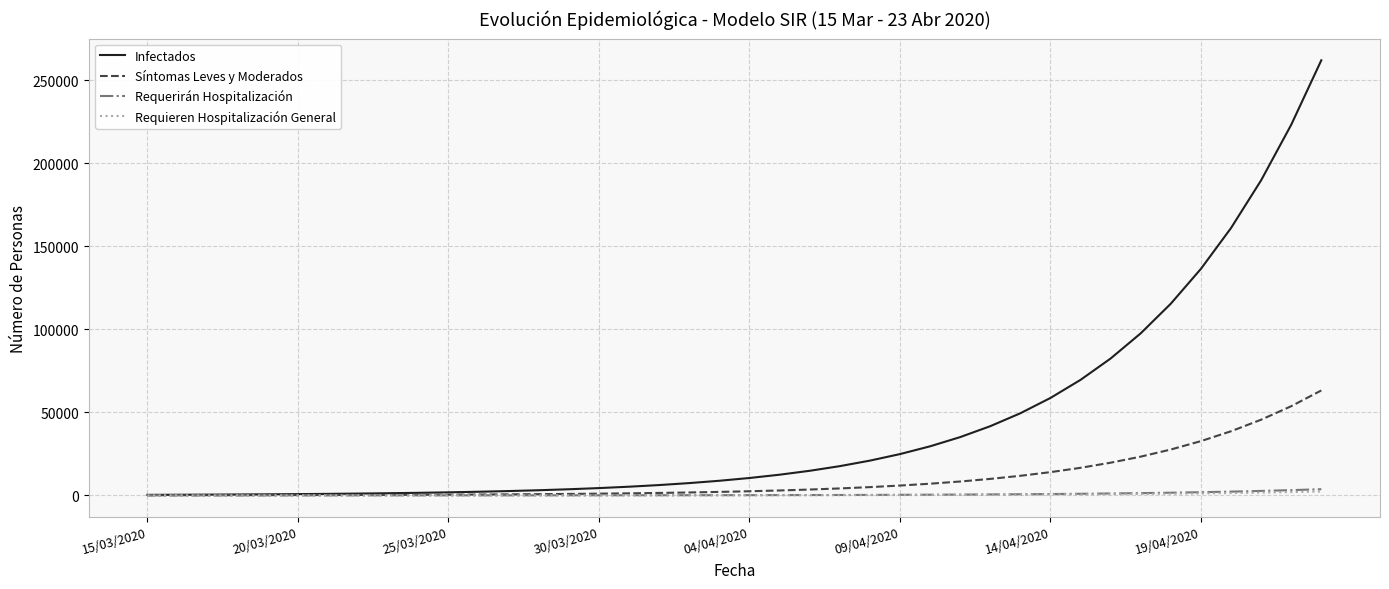

Which series has the largest total across all categories?

Infectados